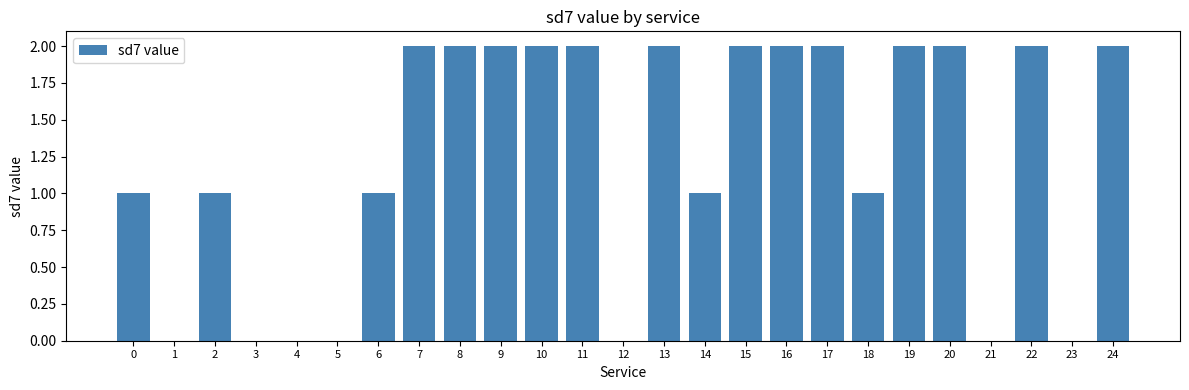

Reading left to right, extract all data points from this chart.

1	0	1	0	0	0	1	2	2	2	2	2	0	2	1	2	2	2	1	2	2	0	2	0	2